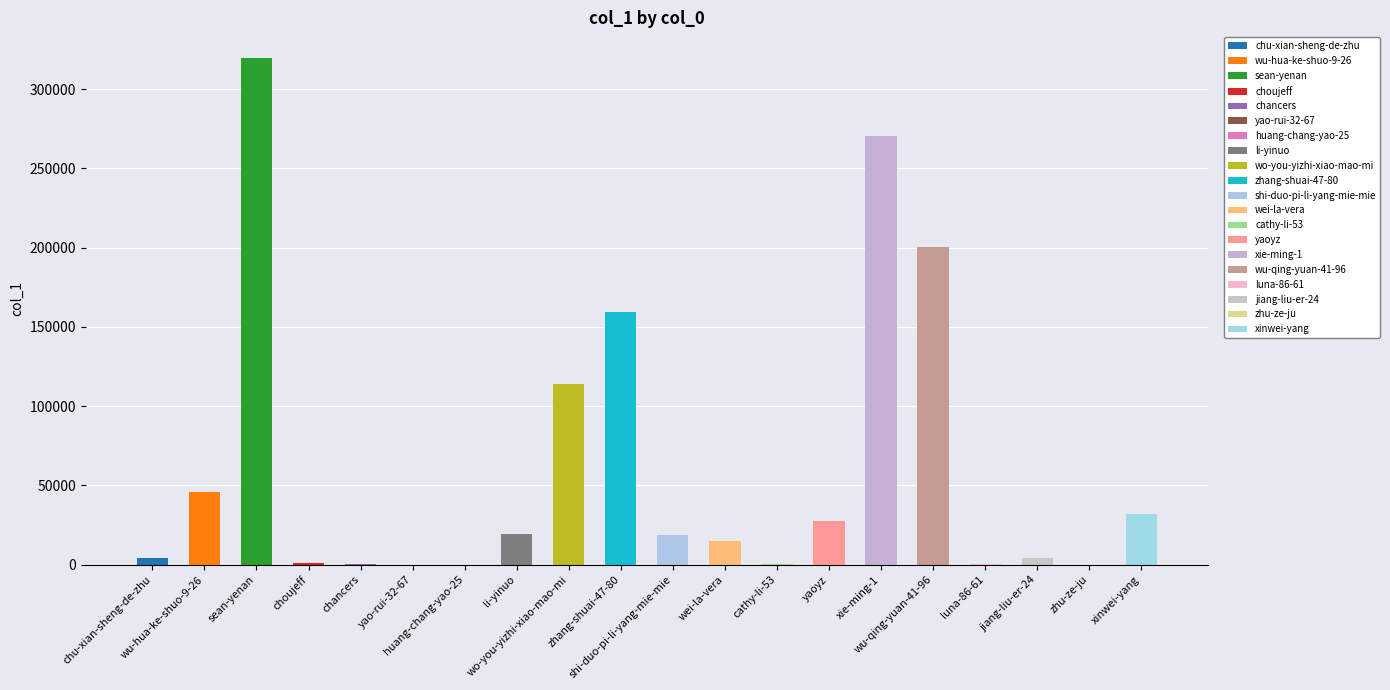

What is the difference between the maximum and minimum values?

319800